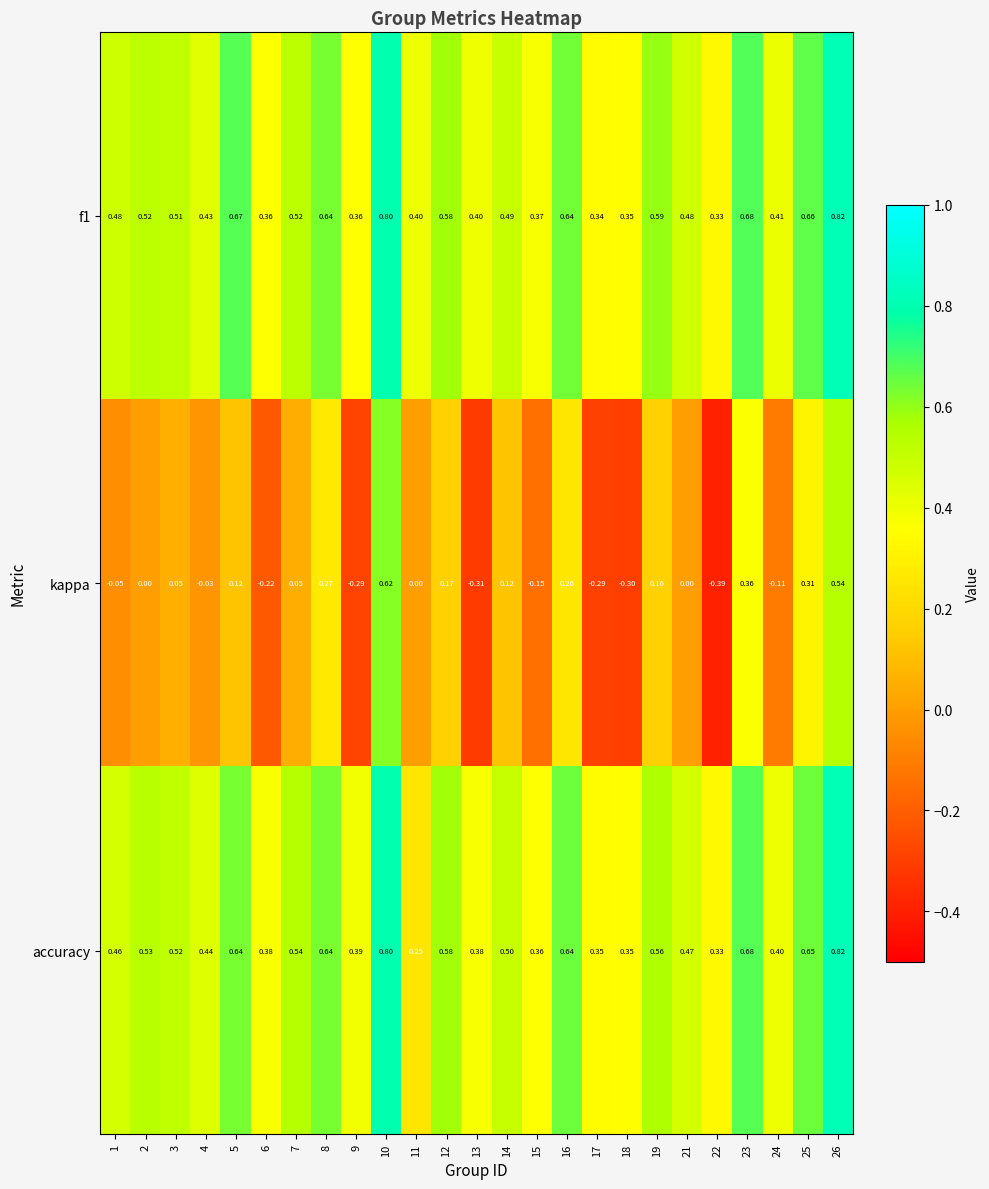

Which series has the largest range (max minus min)?

kappa